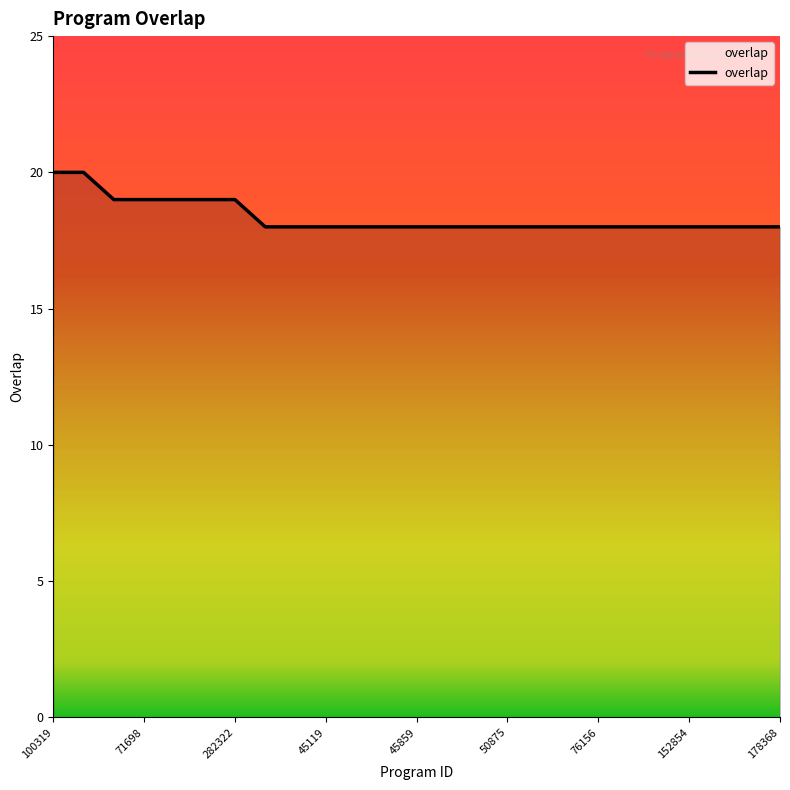

What is the value of the 13th point from the left?

18